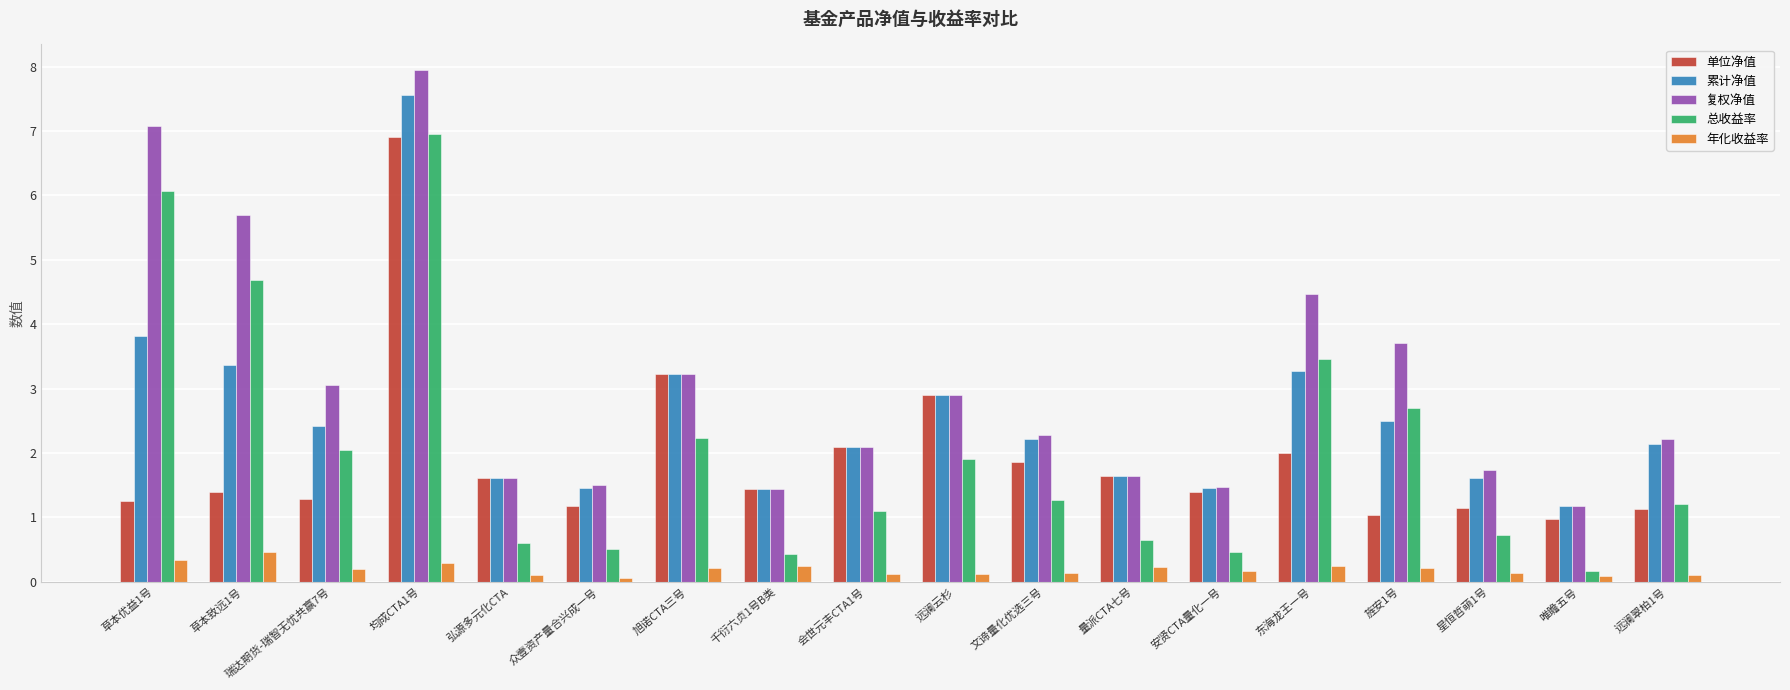

At which label does 总收益率 reach its minimum?

唯瞻五号